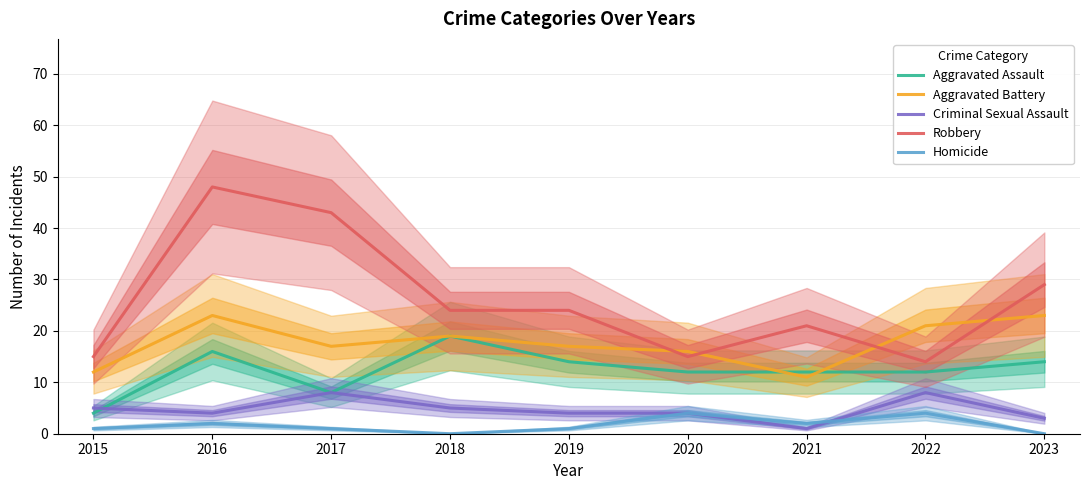

True or false: Criminal Sexual Assault has a value of 4 at 2020.

True